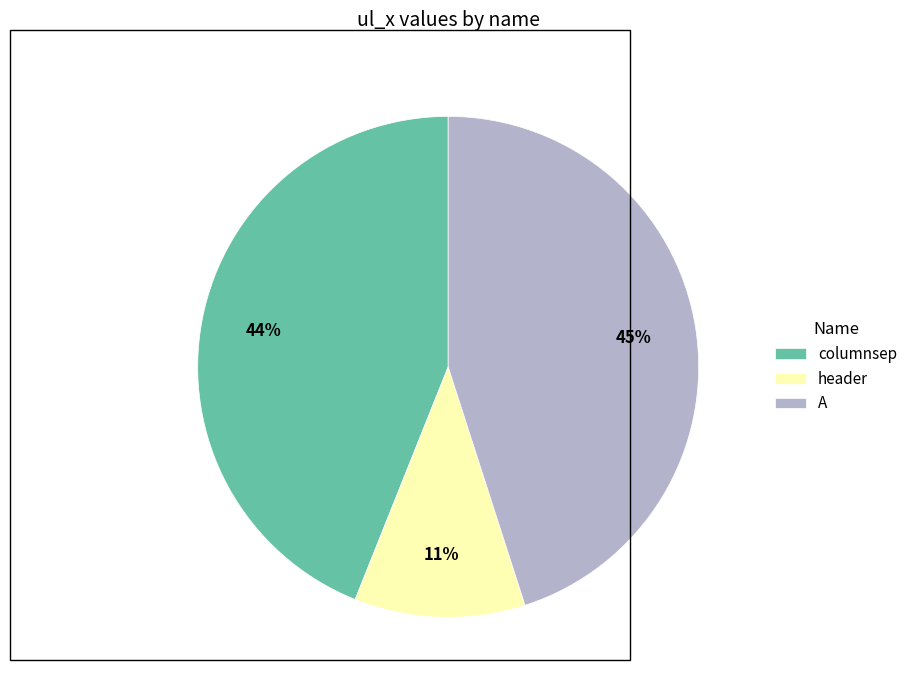

The A slice represents 35% of the pie. True or false?

False